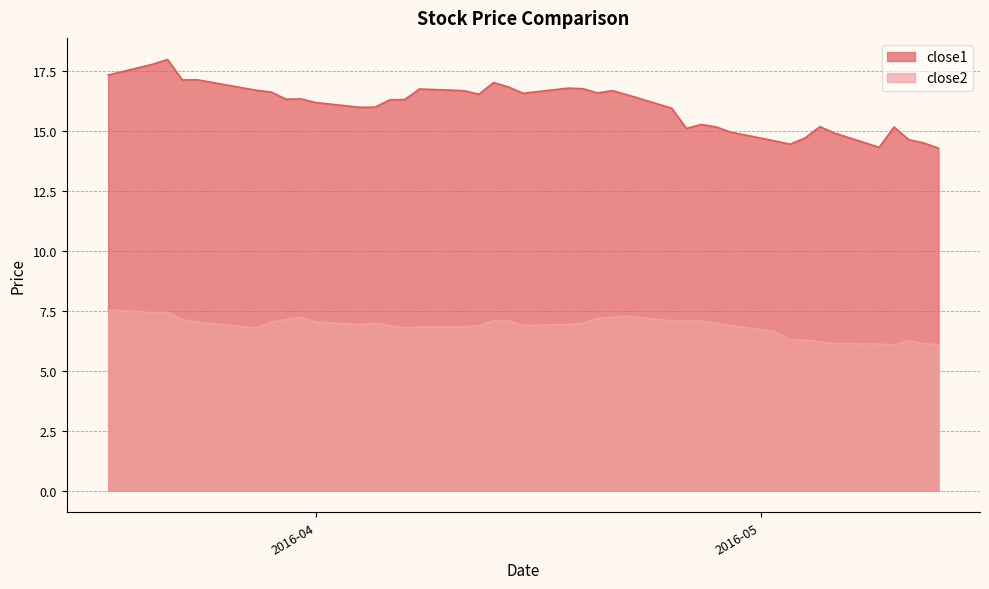

Does the chart display data point markers on the line(s)?

No